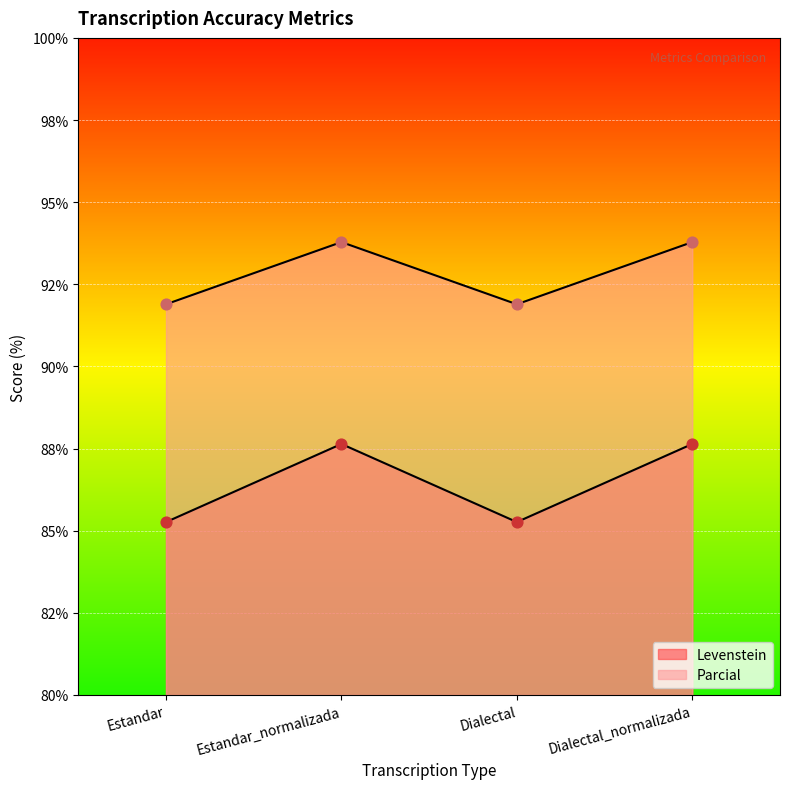

What are all the series names shown in the legend?

Levenstein, Parcial